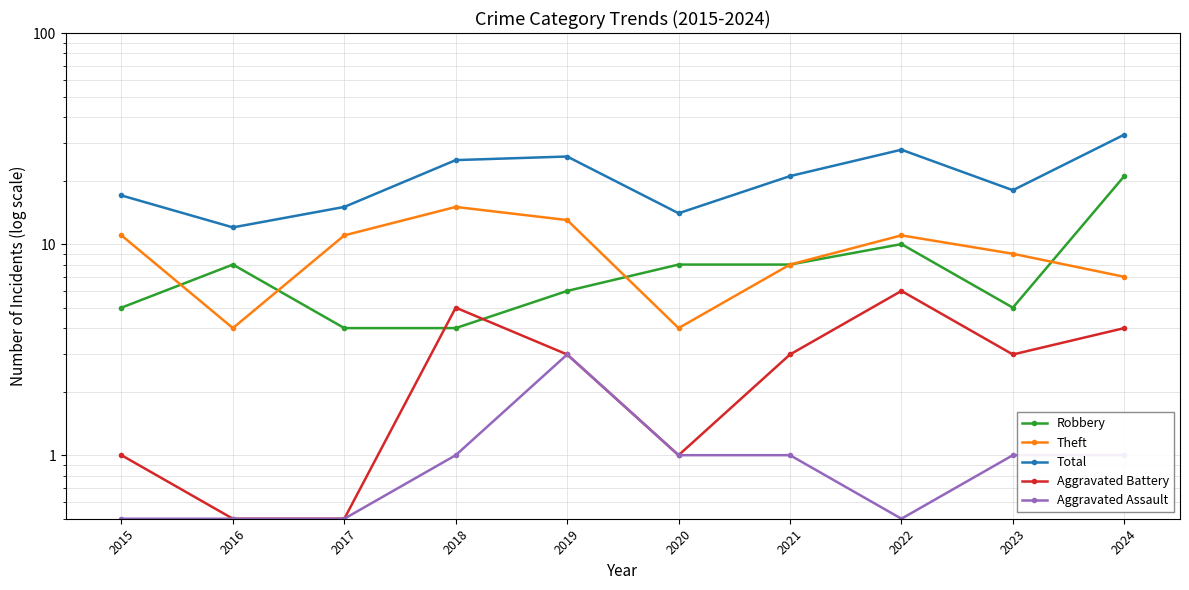

Count the number of categories in the chart.

10